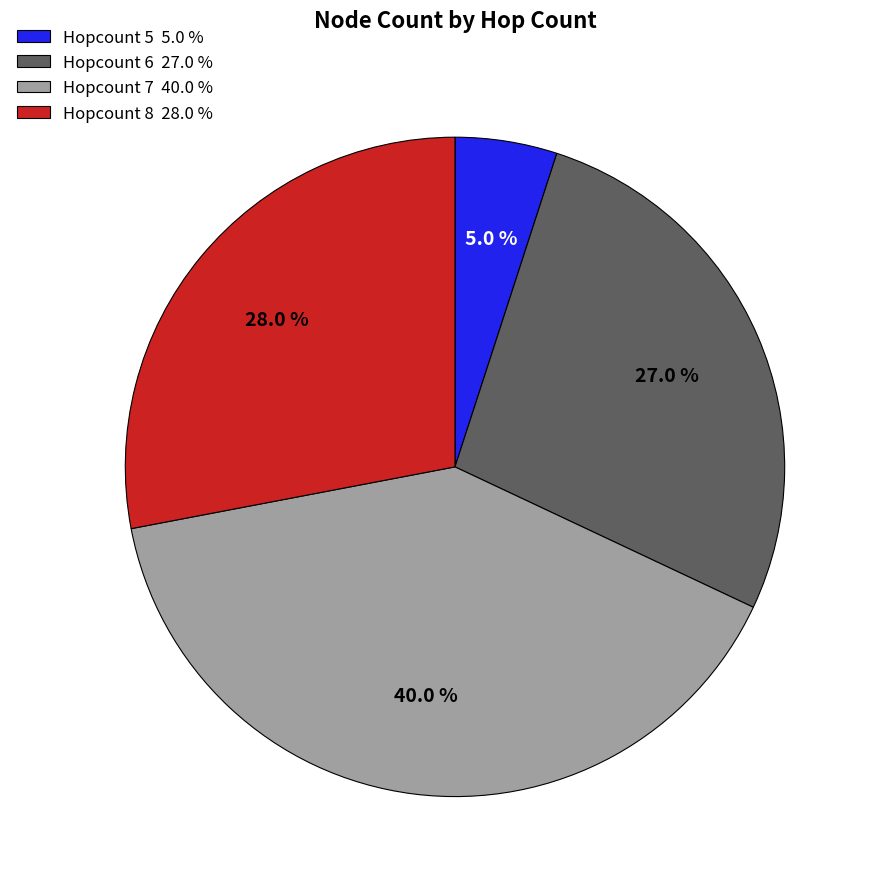

What percentage is NOT represented by Hopcount 8 28.0 %?

72.0%